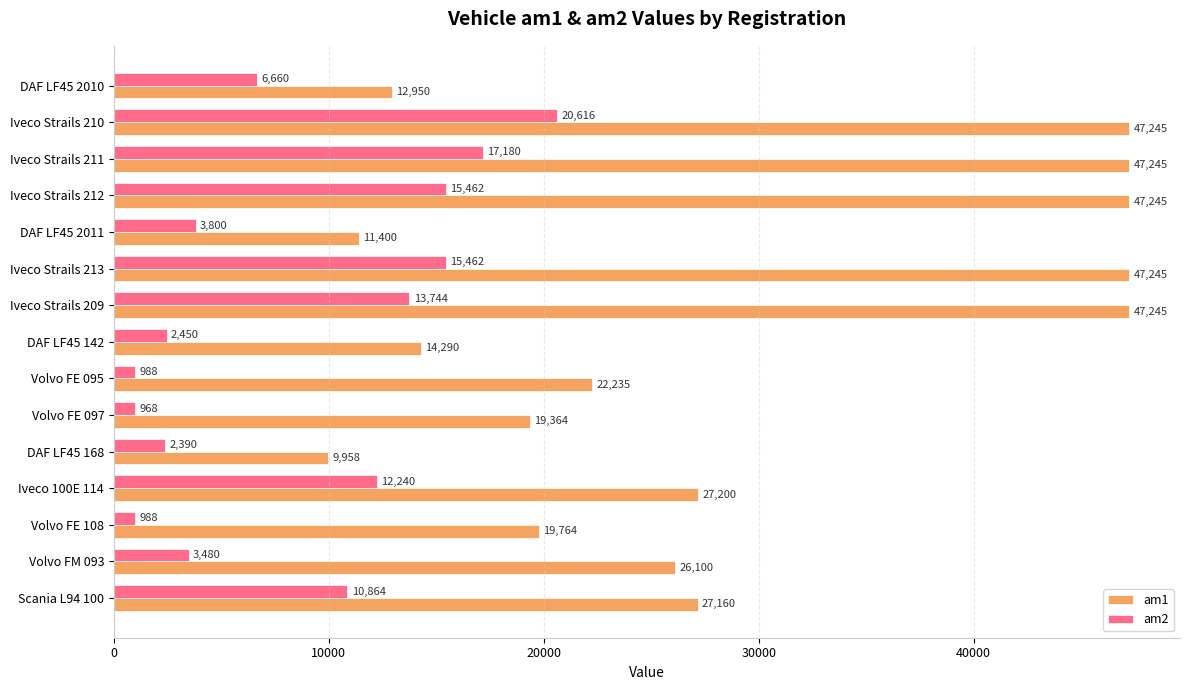

What is the lowest value of the am2 series?

968.2